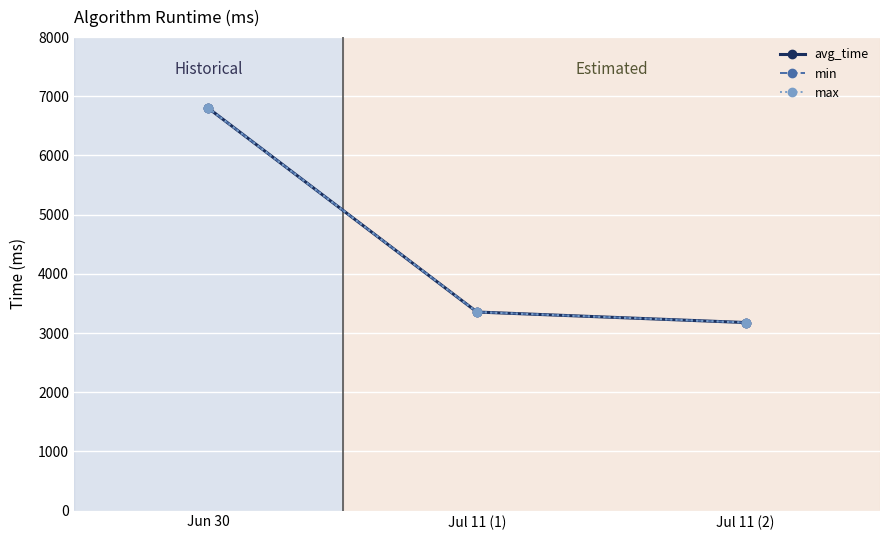

What is the total value across all series at Jul 11 (1)?

10064.7